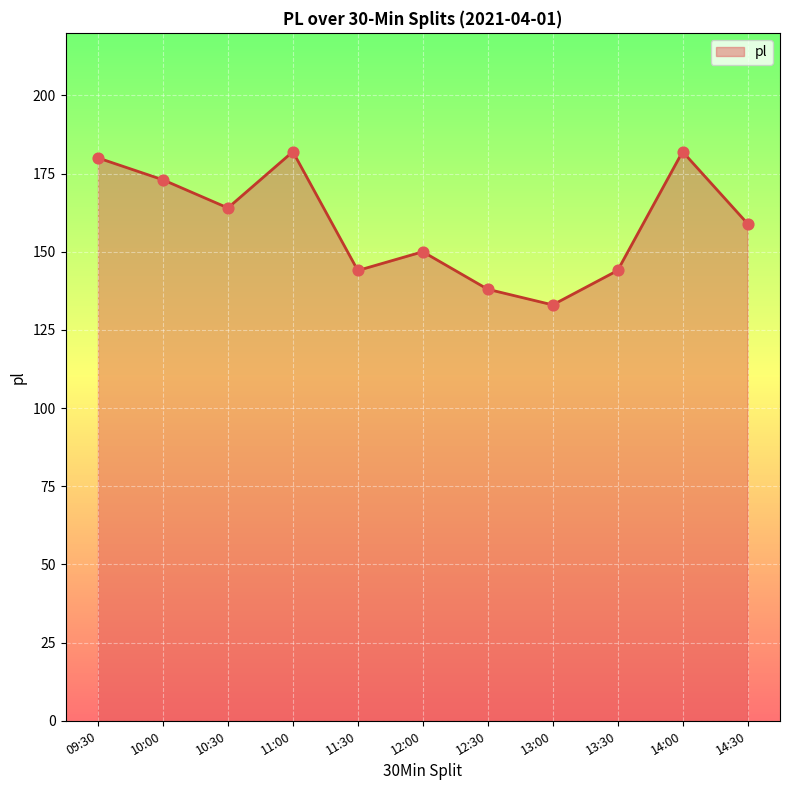

Which has a higher value, 10:30 or 11:00?

11:00